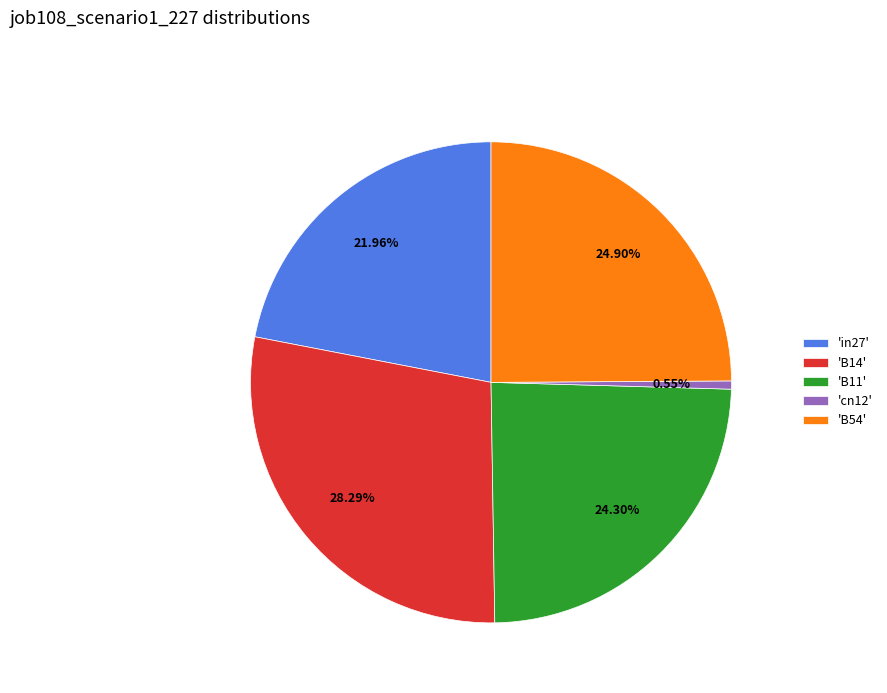

Is the sum of 'B14' and 'cn12' greater than half?

No